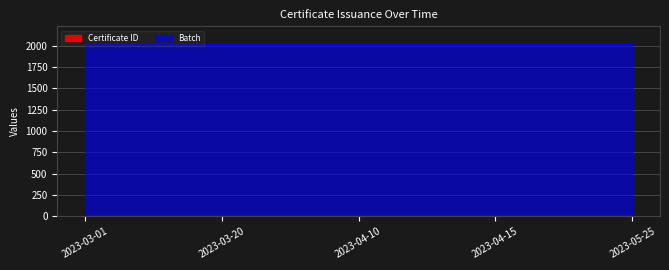

Which series has the largest total across all categories?

batch